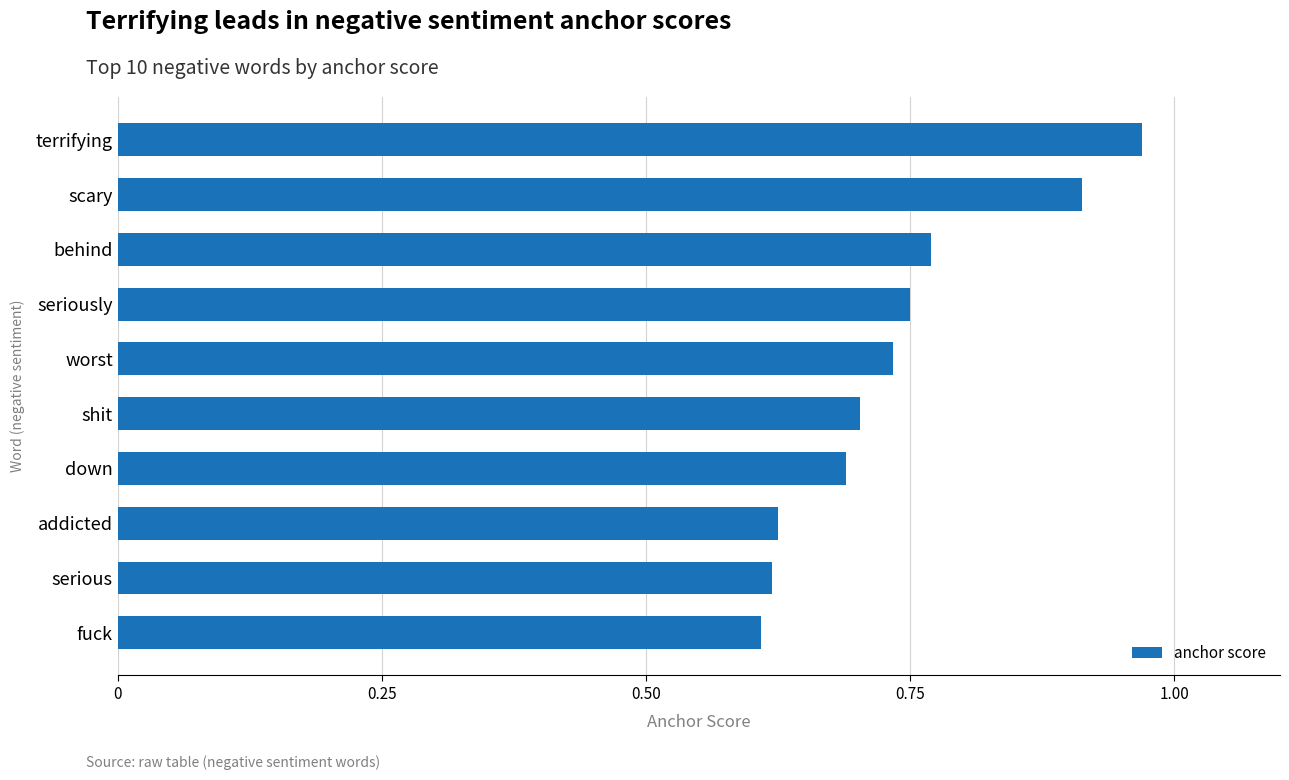

What is the sum of all values?

7.4